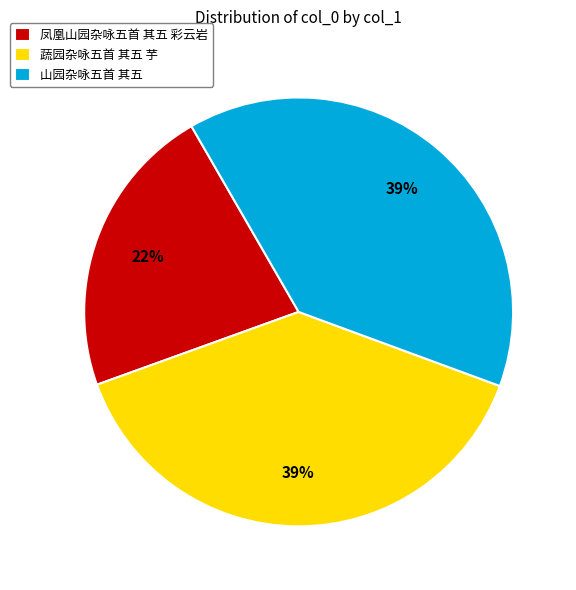

What percentage is the 凤凰山园杂咏五首 其五 彩云岩 slice, to the nearest percent?

22%